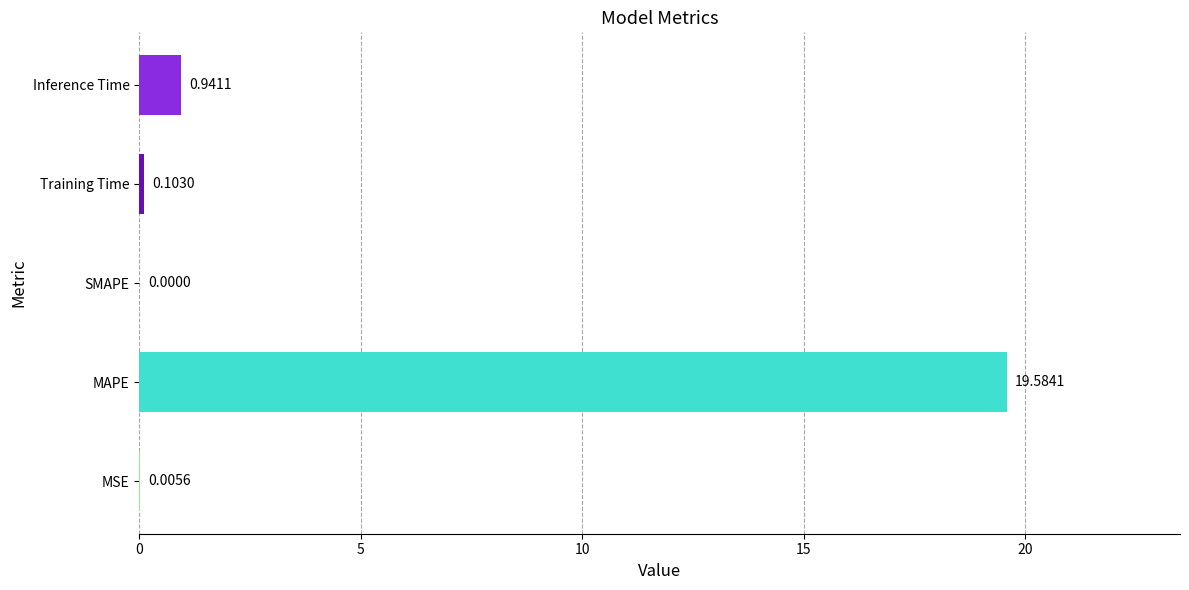

At which label is the value closest to 9?

Inference Time